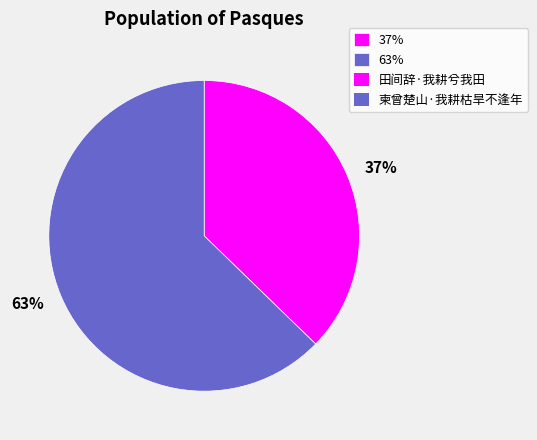

To the nearest percent, what is the combined percentage of 37% and 63%?

100%